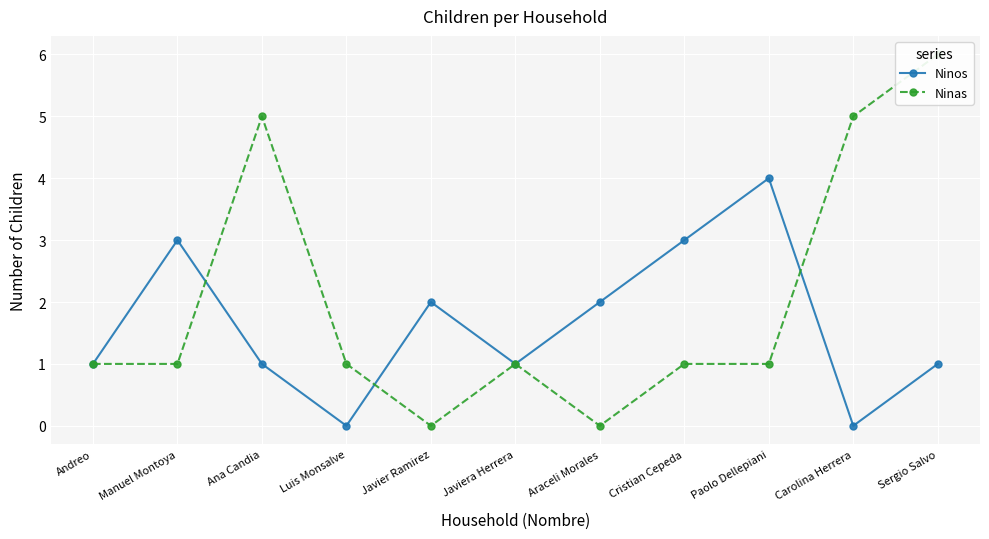

True or false: Ninos has more than 0 points higher than both neighbors.

True